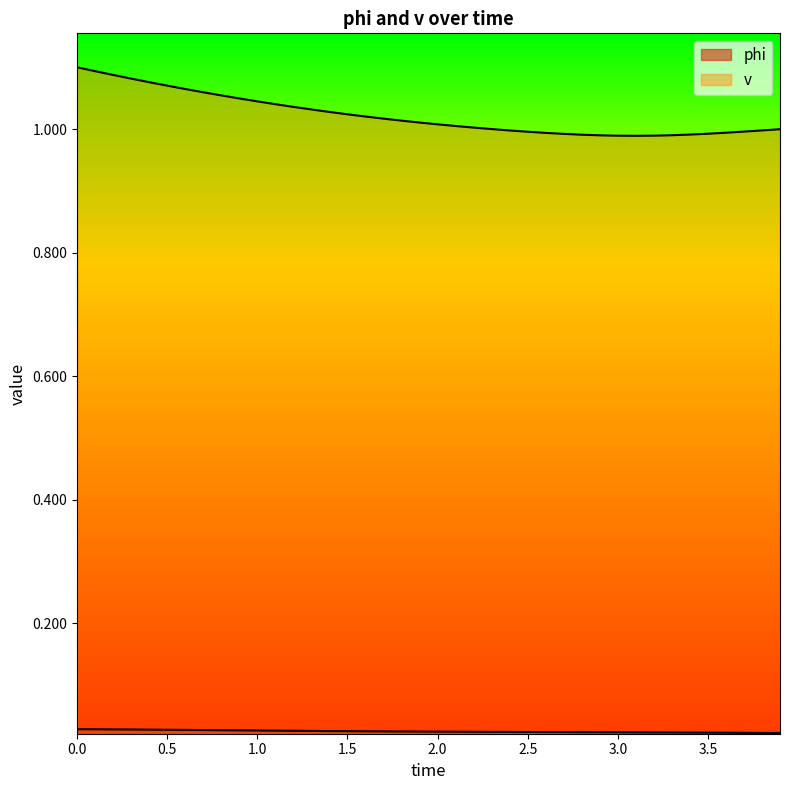

Count the number of data series in this chart.

2